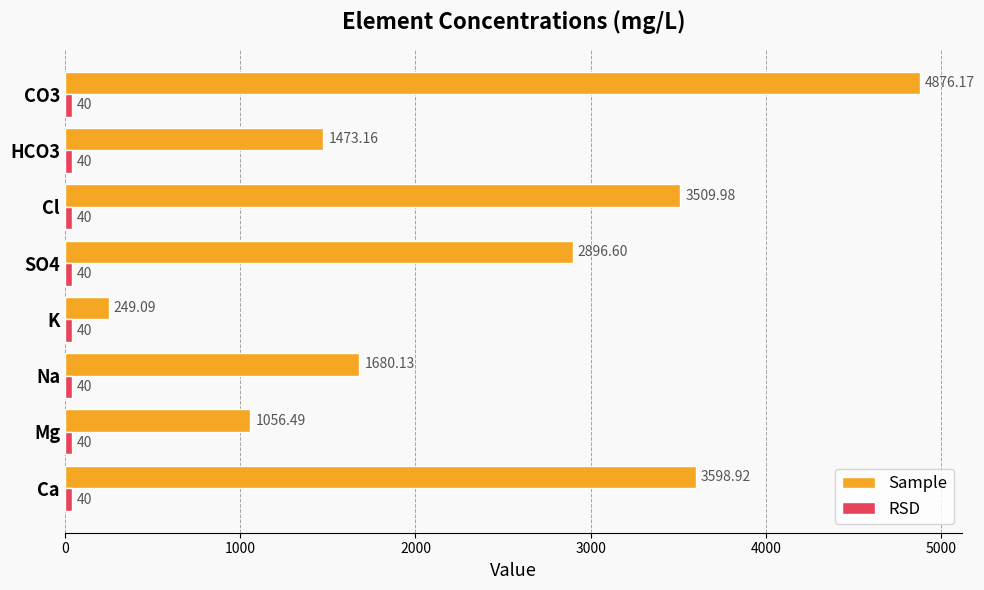

What is the total value across all series at Cl?

3550.0